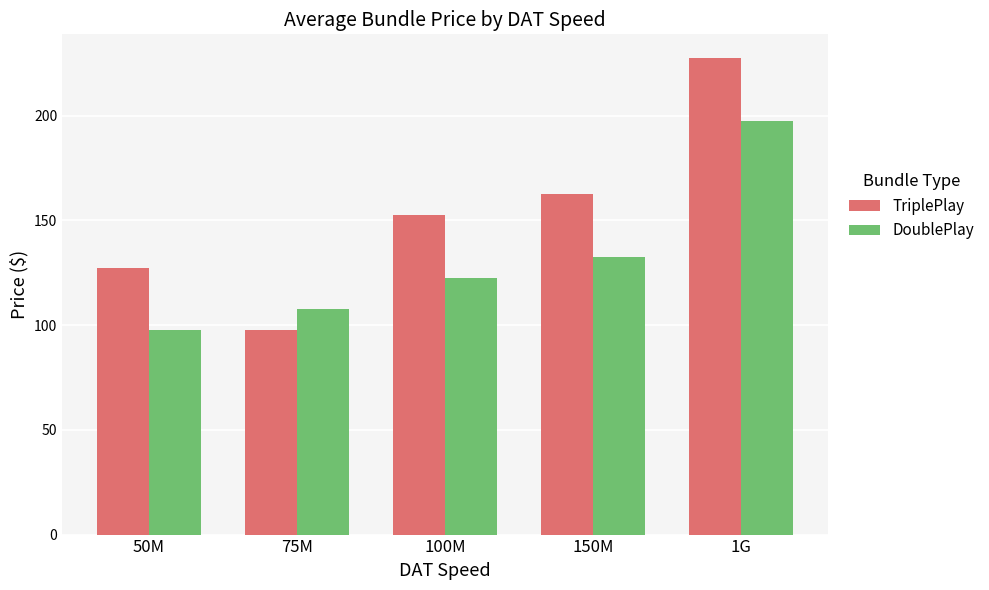

At which category is the sum across all series the highest?

1G